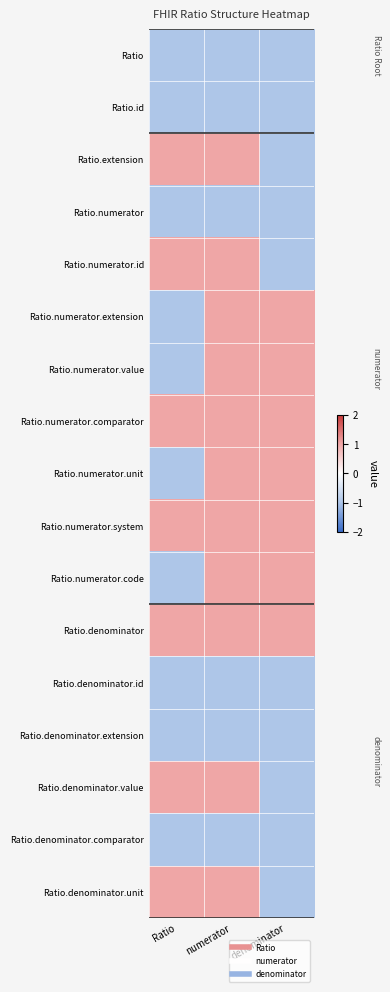

Rank the series by their maximum value, from lowest to highest.

Ratio, Ratio.id, Ratio.numerator, Ratio.denominator.id, Ratio.denominator.extension, Ratio.denominator.comparator, Ratio.extension, Ratio.numerator.id, Ratio.numerator.extension, Ratio.numerator.value, Ratio.numerator.comparator, Ratio.numerator.unit, Ratio.numerator.system, Ratio.numerator.code, Ratio.denominator, Ratio.denominator.value, Ratio.denominator.unit